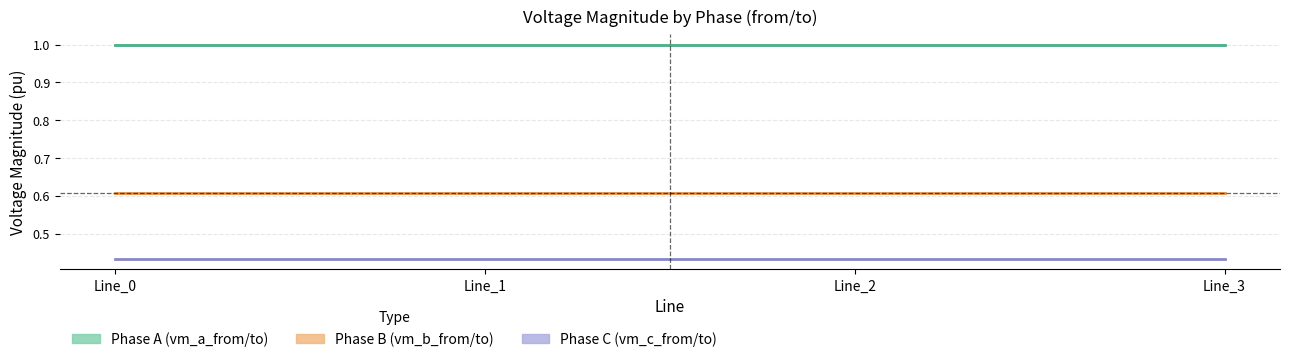

Which label corresponds to the largest value in the chart?

Line_0